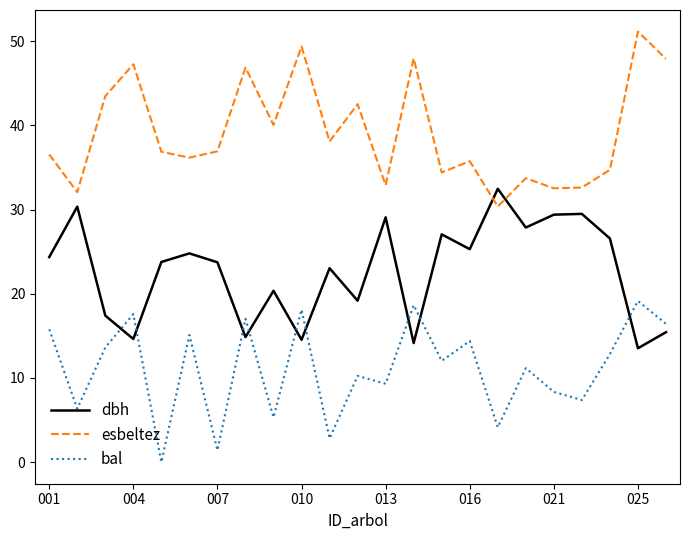

What is the lowest value of the esbeltez series?

30.4